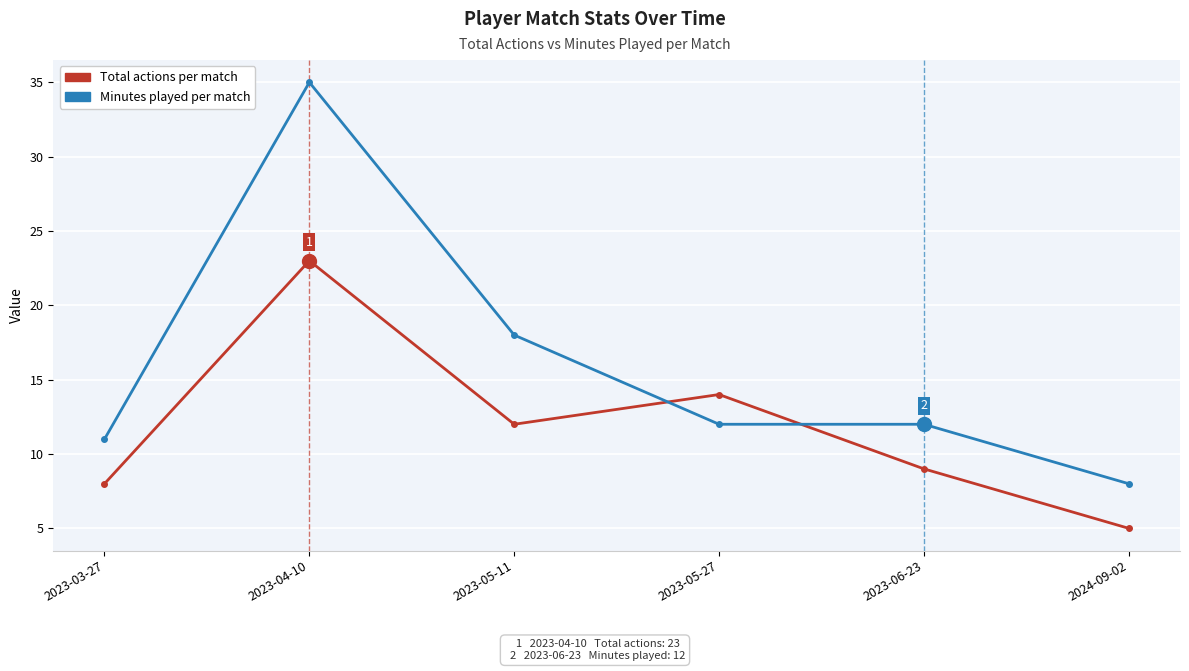

What is the difference between the highest and lowest values at 2023-05-11?

6